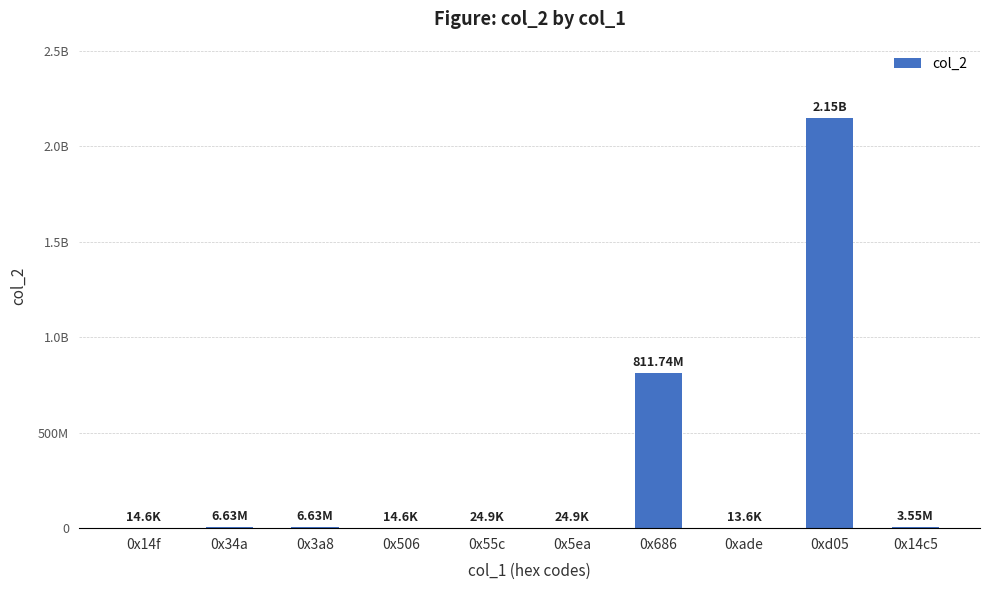

Between 0x5ea and 0x686, which is larger?

0x686